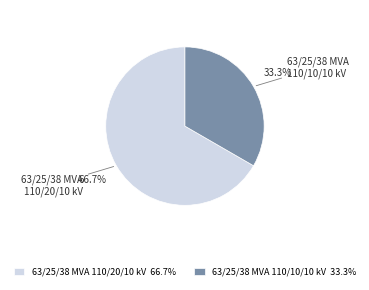

True or false: 63/25/38 MVA 110/10/10 kV accounts for 33% of the total.

True